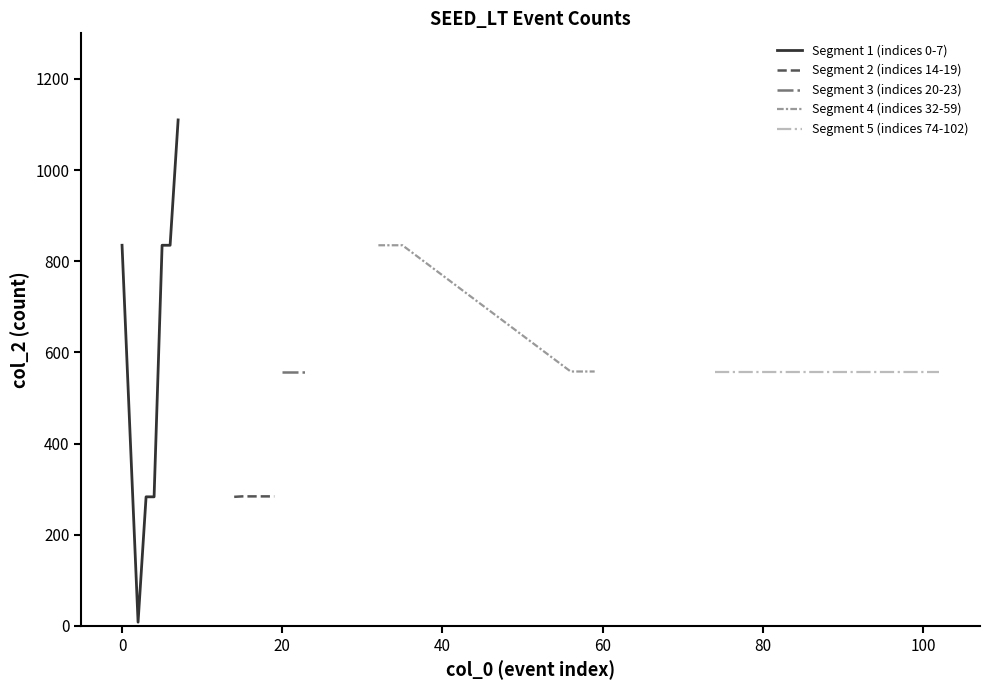

Reading left to right, transcribe all the data shown in this chart.

col_0_indices: 0	2	3	4	5	6	7	14	15	16	17	18	19	20	21	22	23	32	33	34	35	56	57	58	59	74	75	76	77	92	93	94	95	96	97	98	99	100	101	102
col_2_values: 835	8	283	283	835	835	1110	283	284	284	284	284	284	558	558	558	558	835	835	835	835	558	558	558	558	558	558	558	558	558	558	558	558	558	558	558	558	558	558	558